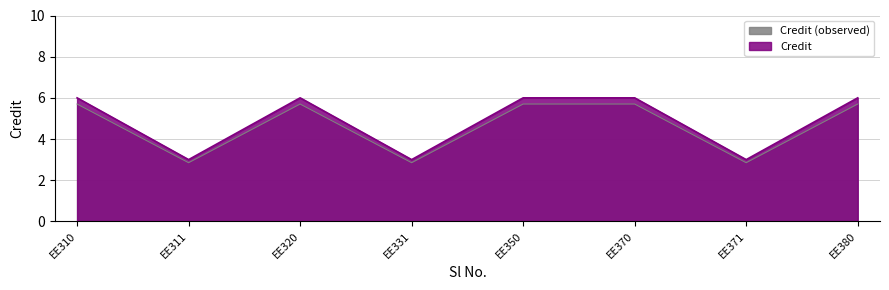

At which category does the data reach its first local peak?

EE320